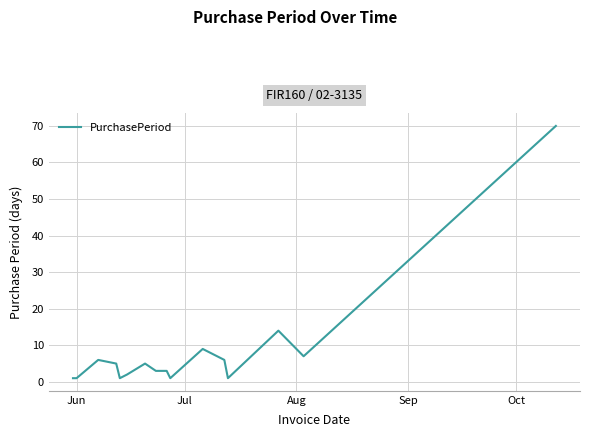

What is the maximum value shown in the chart?

70